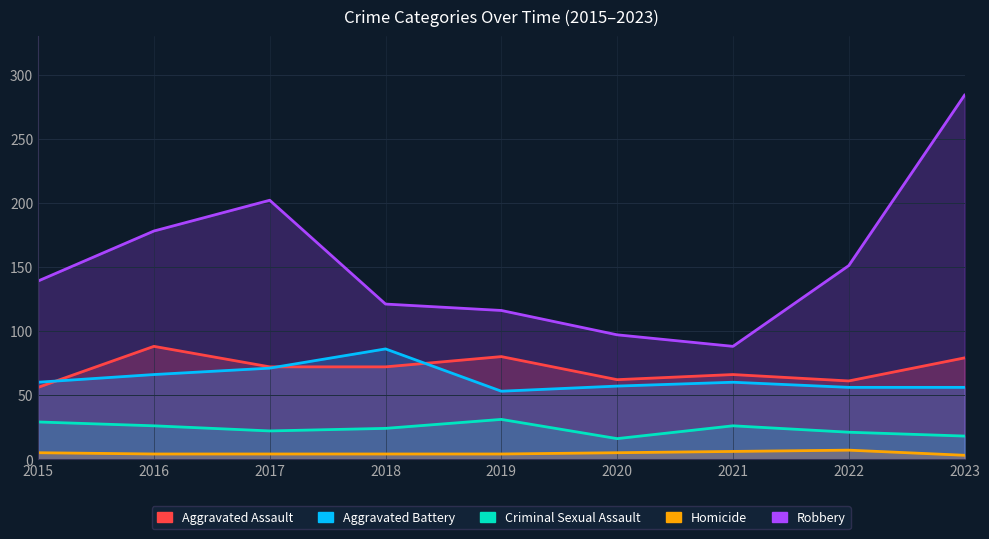

Reading left to right, list all the values displayed in this chart.

Aggravated Assault: 2015=56	2016=88	2017=72	2018=72	2019=80	2020=62	2021=66	2022=61	2023=79
Aggravated Battery: 2015=60	2016=66	2017=71	2018=86	2019=53	2020=57	2021=60	2022=56	2023=56
Criminal Sexual Assault: 2015=29	2016=26	2017=22	2018=24	2019=31	2020=16	2021=26	2022=21	2023=18
Homicide: 2015=5	2016=4	2017=4	2018=4	2019=4	2020=5	2021=6	2022=7	2023=3
Robbery: 2015=139	2016=178	2017=202	2018=121	2019=116	2020=97	2021=88	2022=151	2023=284